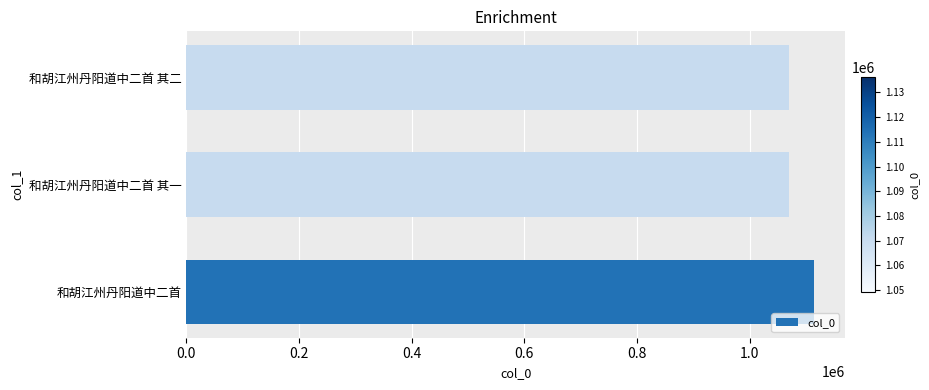

Are the bars horizontal?

Yes